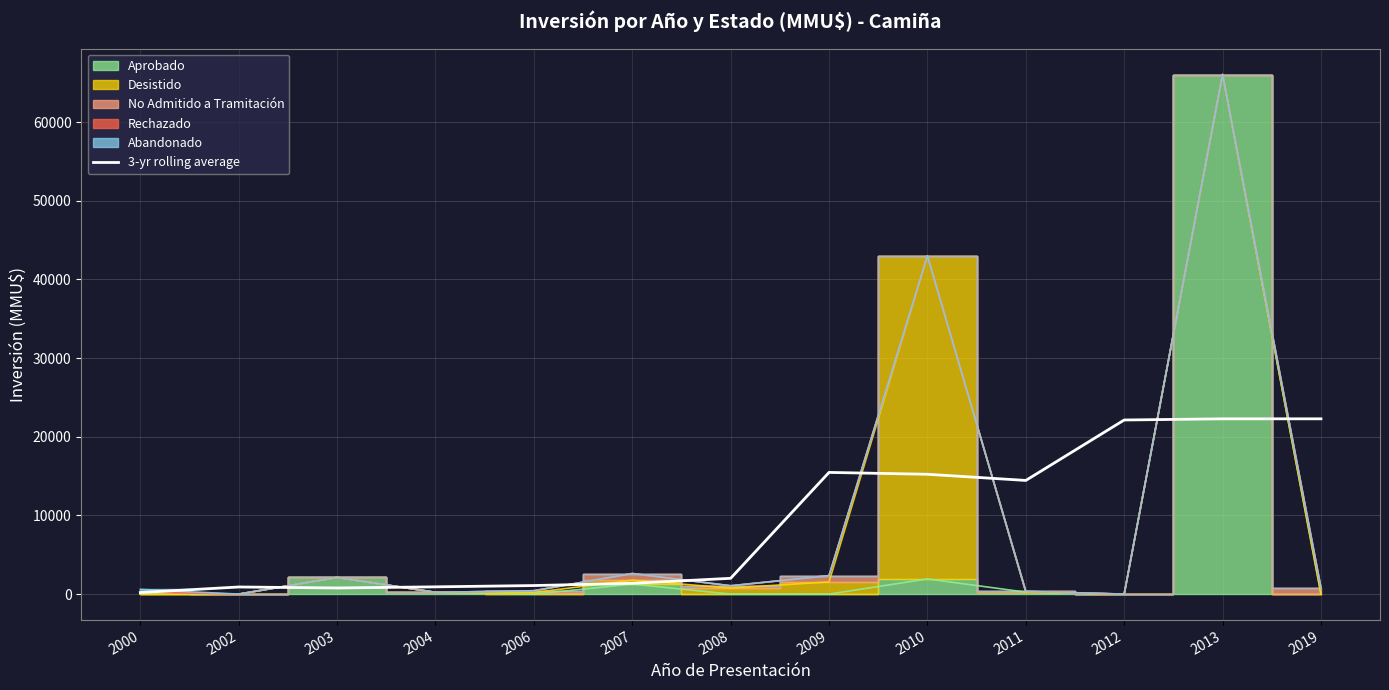

How many data points are less than 2008?

6